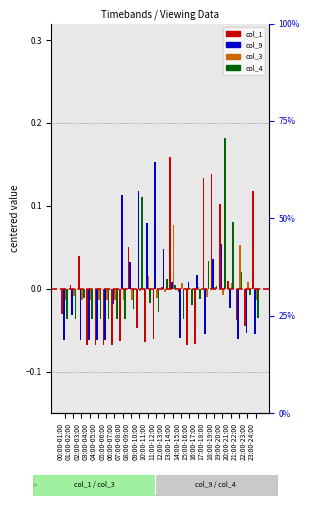

What is the label of the 1st bar from the right?

23:00-24:00